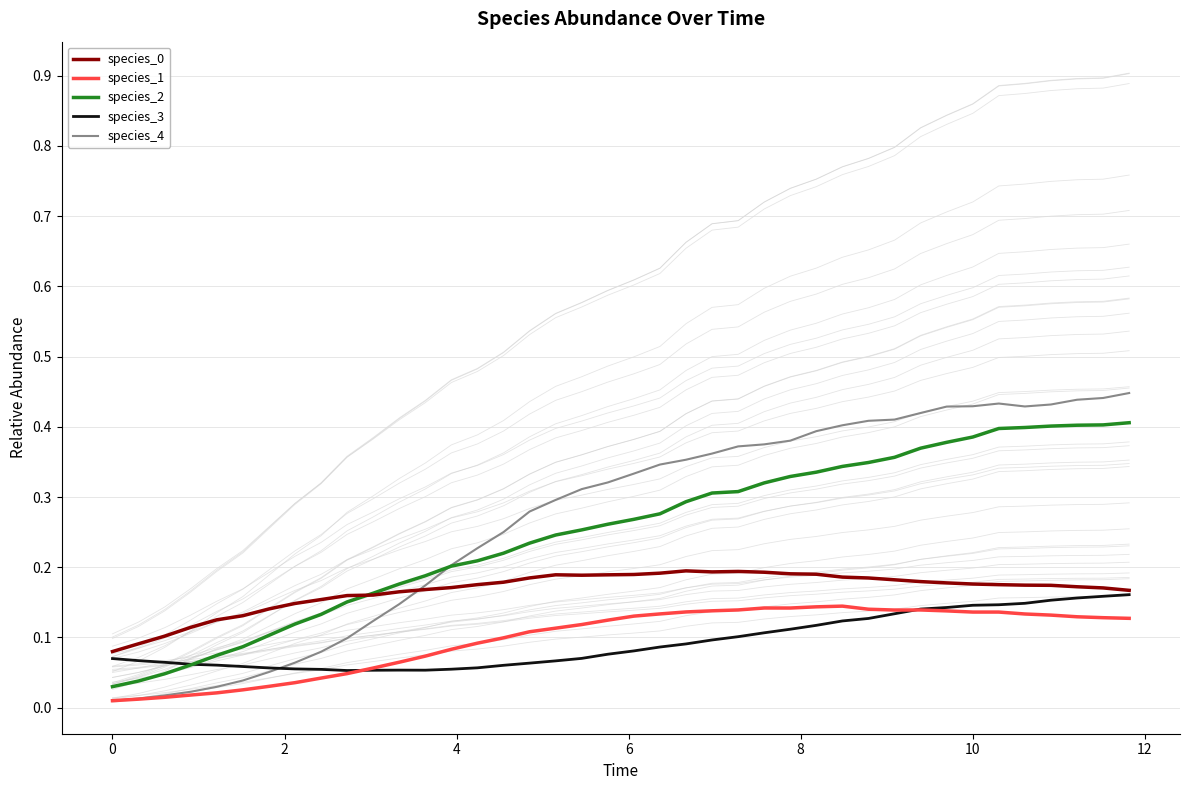

List the series in order of their peak value, lowest first.

species_1, species_3, species_0, species_2, species_4